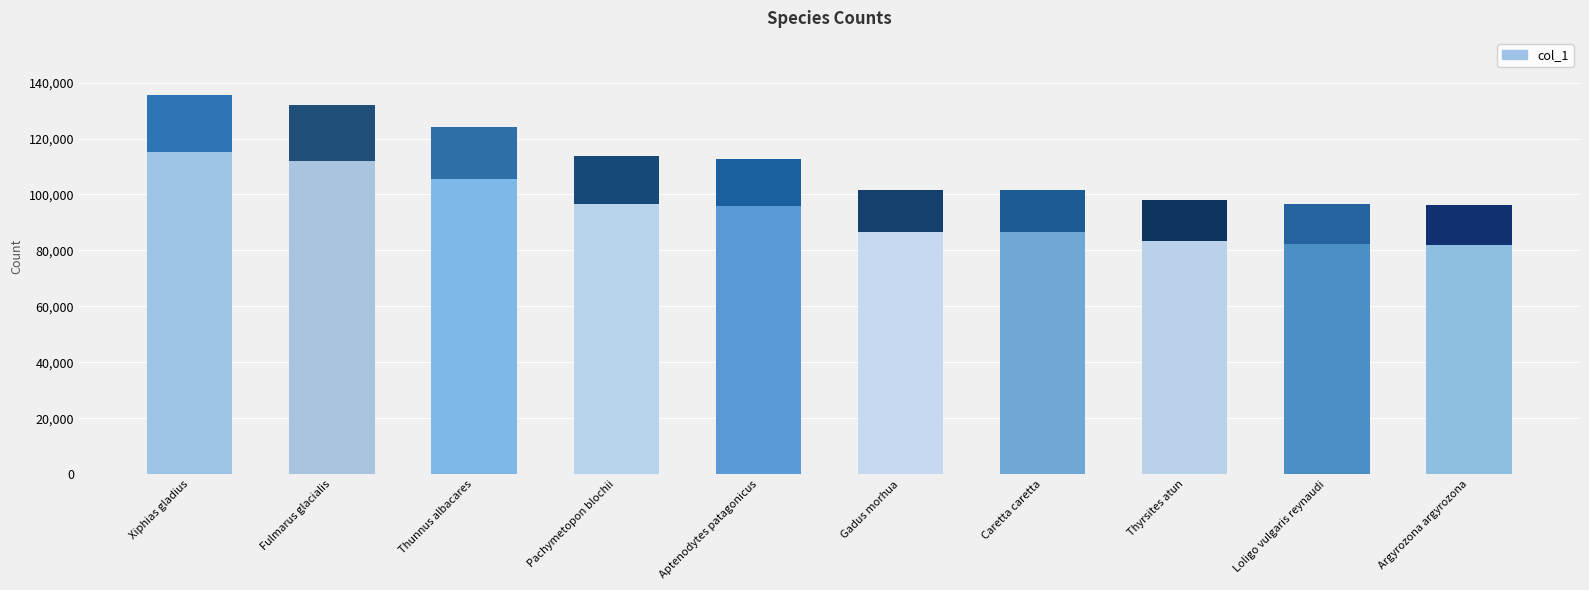

What is the change in value from Caretta caretta to Thyrsites atun?

-3783